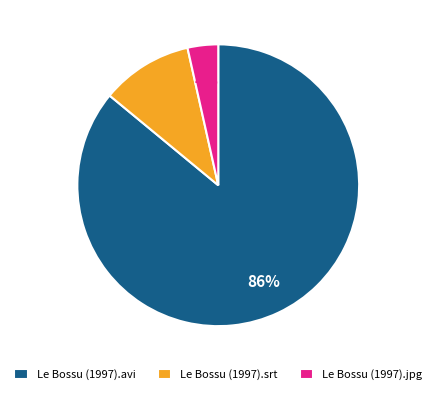

Rank the categories by value from lowest to highest.

Le Bossu (1997).jpg, Le Bossu (1997).srt, Le Bossu (1997).avi